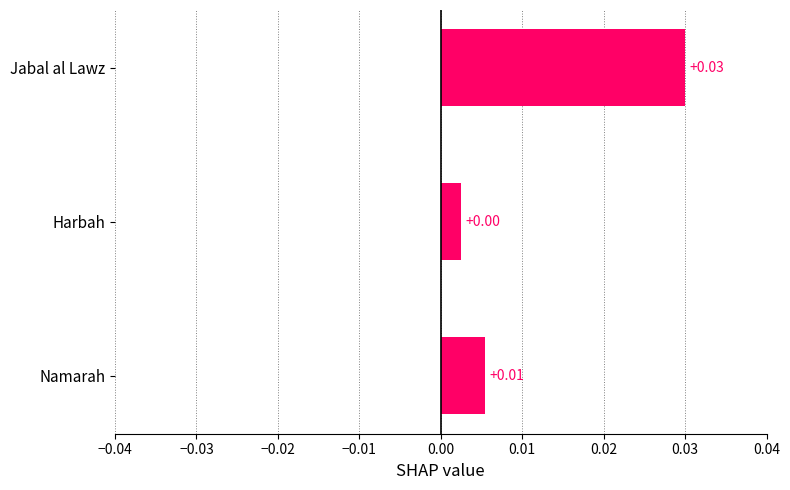

List the labels in order of value, smallest first.

Harbah, Namarah, Jabal al Lawz